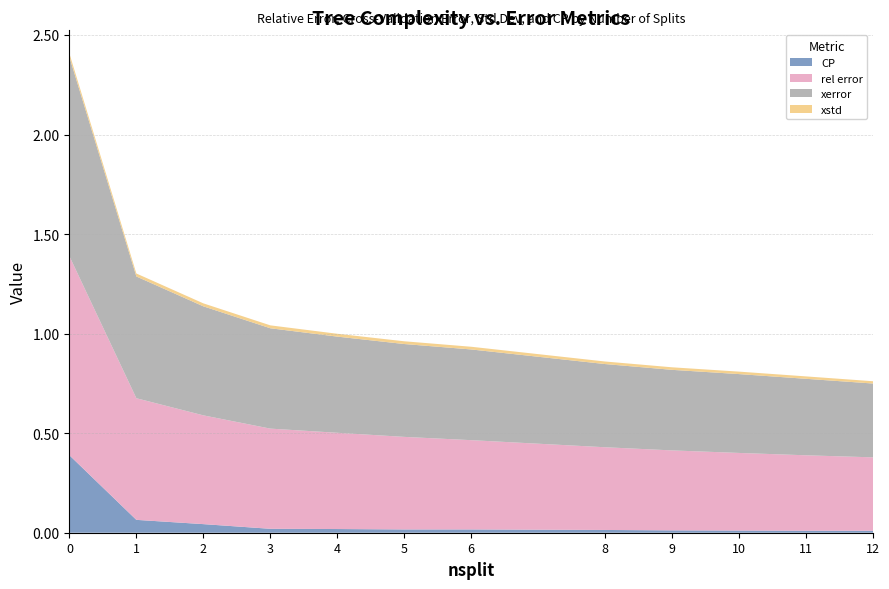

Reading left to right, what are all the values shown in this chart?

CP: 0.4	0.1	0.0	0.0	0.0	0.0	0.0	0.0	0.0	0.0	0.0	0.0
rel error: 1.0	0.6	0.5	0.5	0.5	0.5	0.4	0.4	0.4	0.4	0.4	0.4
xerror: 1.0	0.6	0.5	0.5	0.5	0.5	0.5	0.4	0.4	0.4	0.4	0.4
xstd: 0.0	0.0	0.0	0.0	0.0	0.0	0.0	0.0	0.0	0.0	0.0	0.0